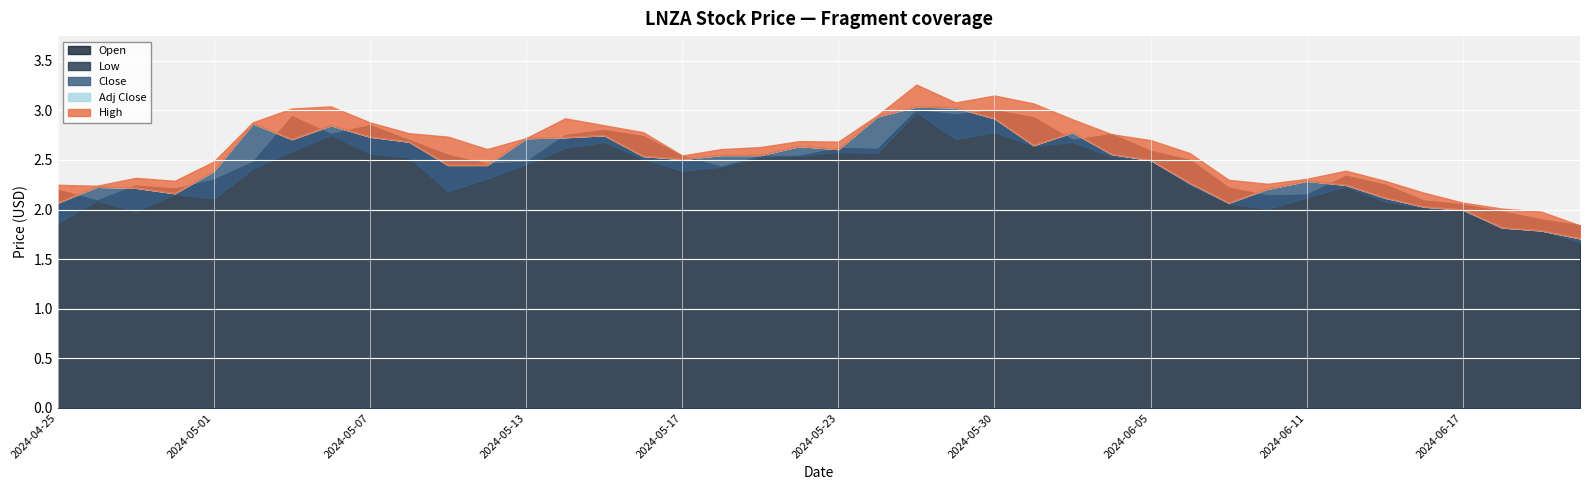

List the labels in order of Low value, largest first.

2024-05-28, 2024-05-30, 2024-05-06, 2024-05-29, 2024-05-15, 2024-06-03, 2024-05-31, 2024-05-14, 2024-05-03, 2024-05-23, 2024-05-24, 2024-05-07, 2024-05-22, 2024-05-21, 2024-06-04, 2024-05-08, 2024-05-16, 2024-06-05, 2024-05-13, 2024-05-20, 2024-05-02, 2024-05-17, 2024-05-10, 2024-06-06, 2024-06-12, 2024-05-09, 2024-04-30, 2024-06-11, 2024-05-01, 2024-04-26, 2024-06-13, 2024-06-07, 2024-06-14, 2024-06-10, 2024-06-17, 2024-04-29, 2024-04-25, 2024-06-18, 2024-06-20, 2024-06-21